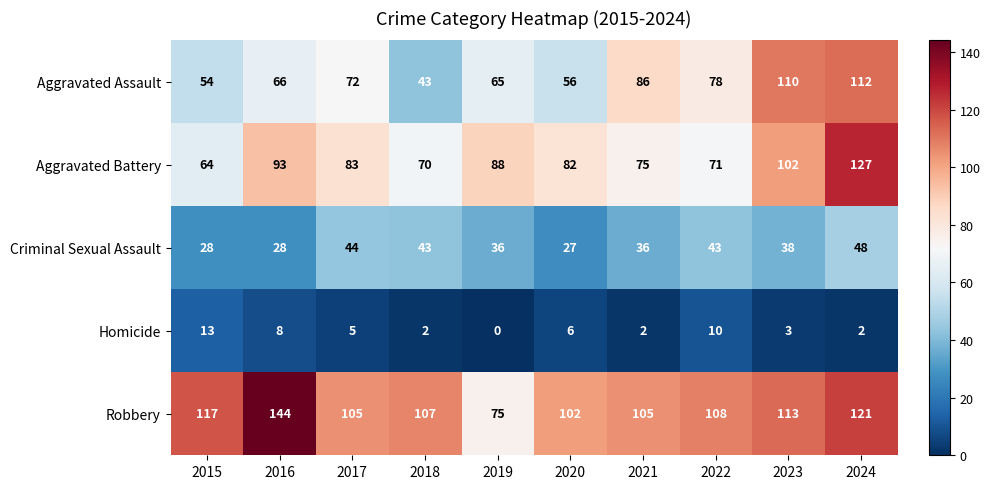

Which series has the largest total across all categories?

Robbery